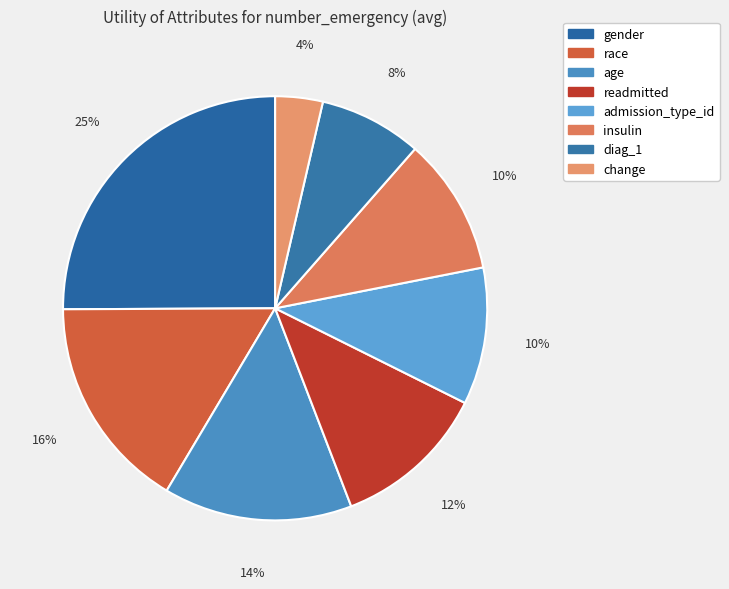

Does any single category account for the majority?

No